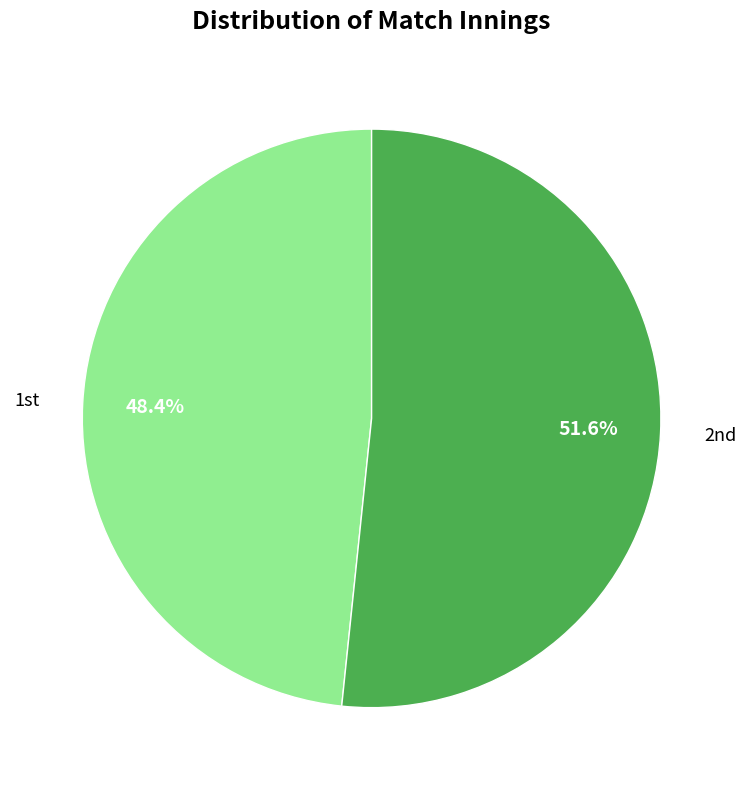

Count the number of slices in the pie.

2